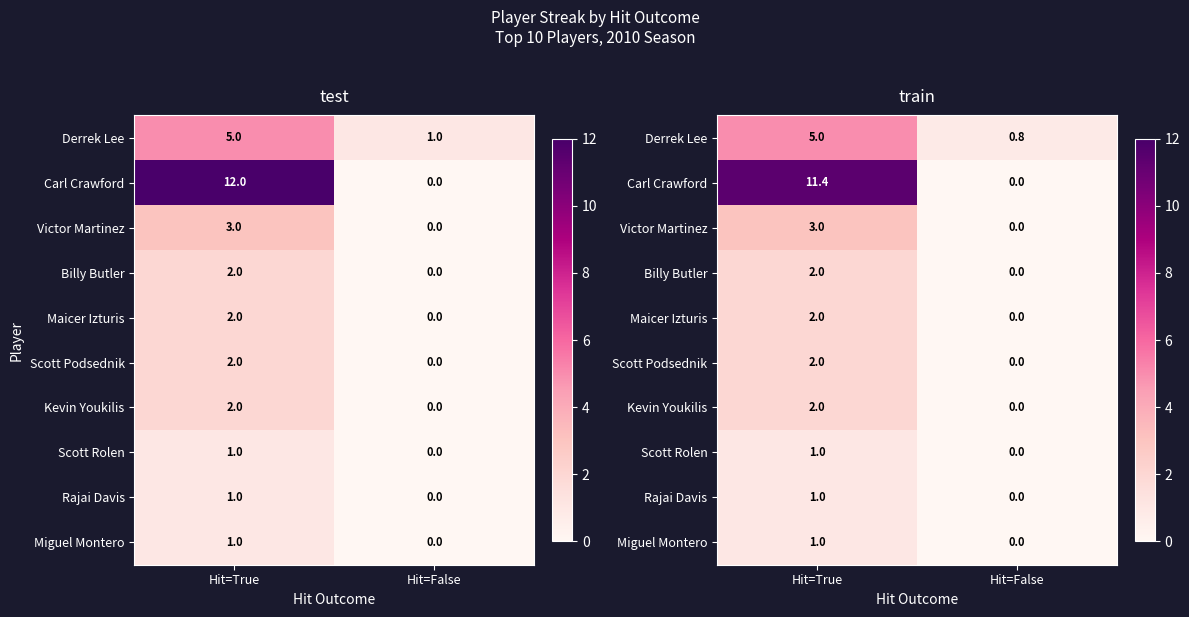

How many Rajai Davis values are between 0 and 1?

2